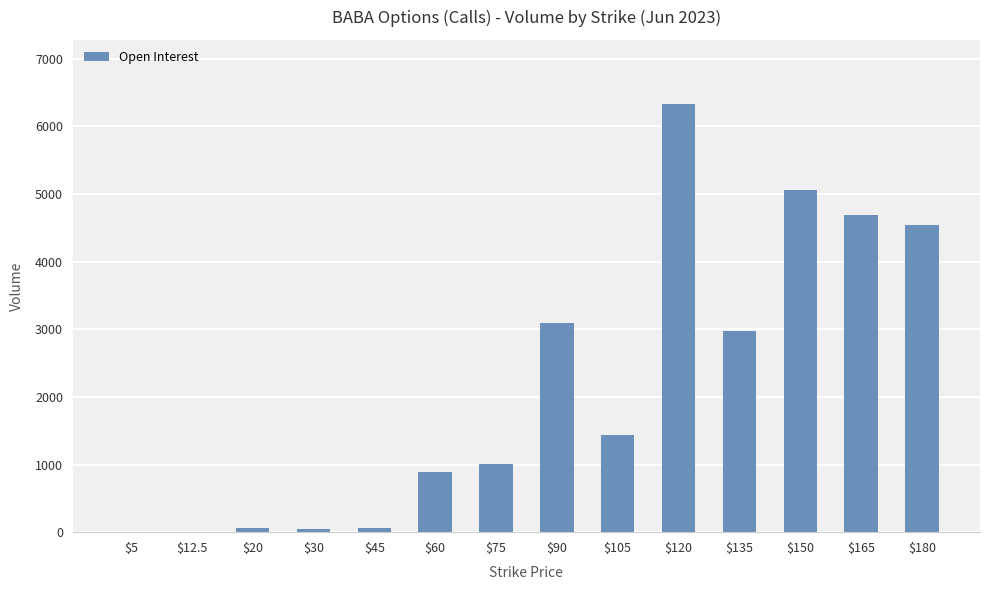

The value at $165 is 4690. True or false?

True